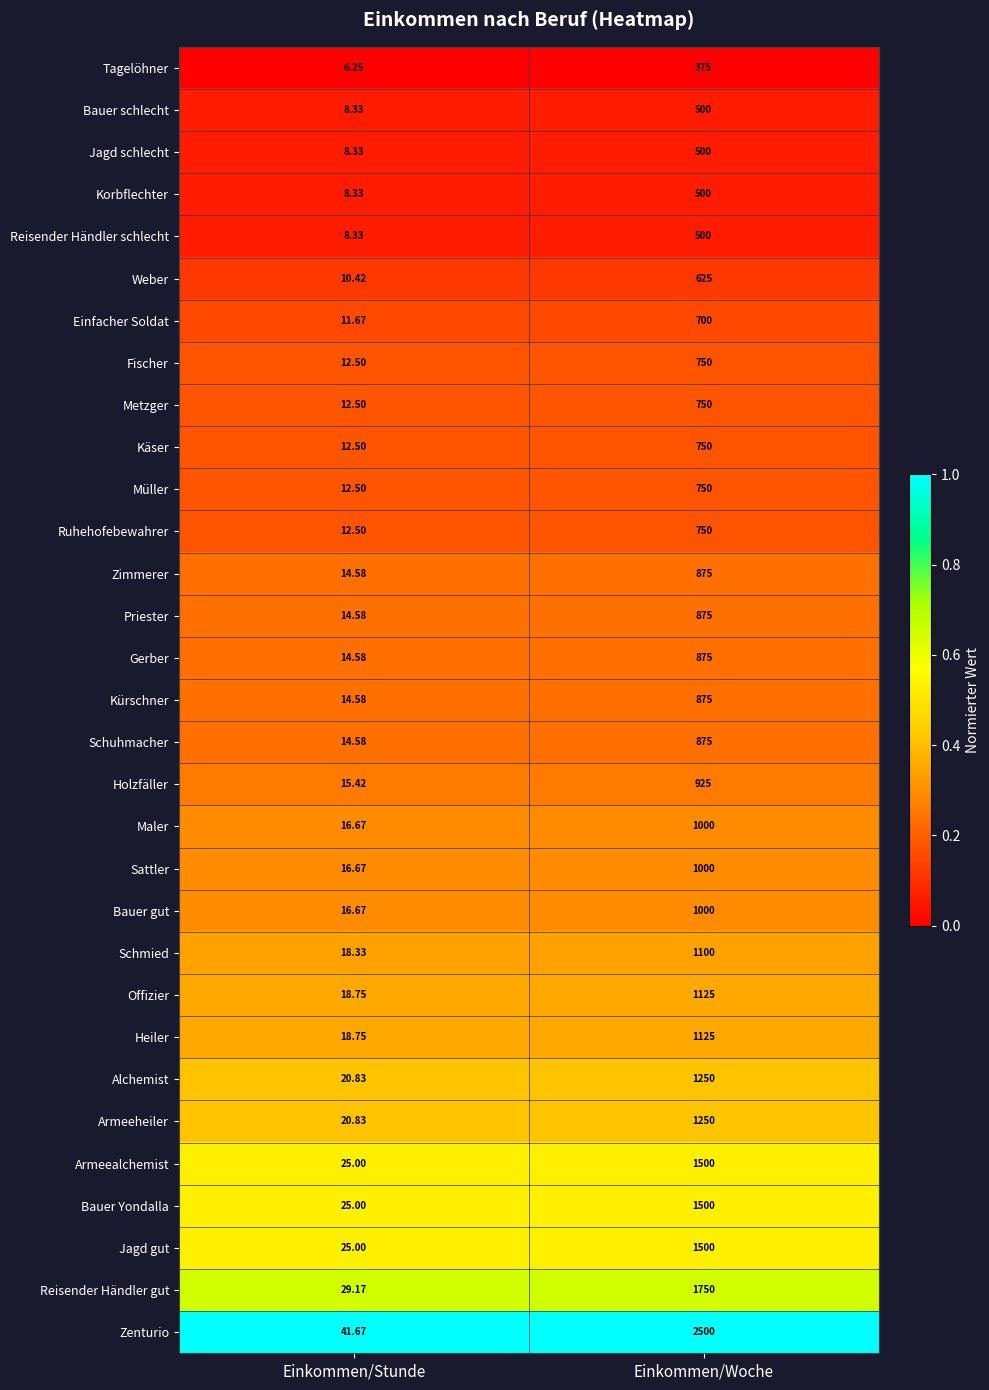

List the labels in order of Jagd gut value, smallest first.

Einkommen/Stunde, Einkommen/Woche